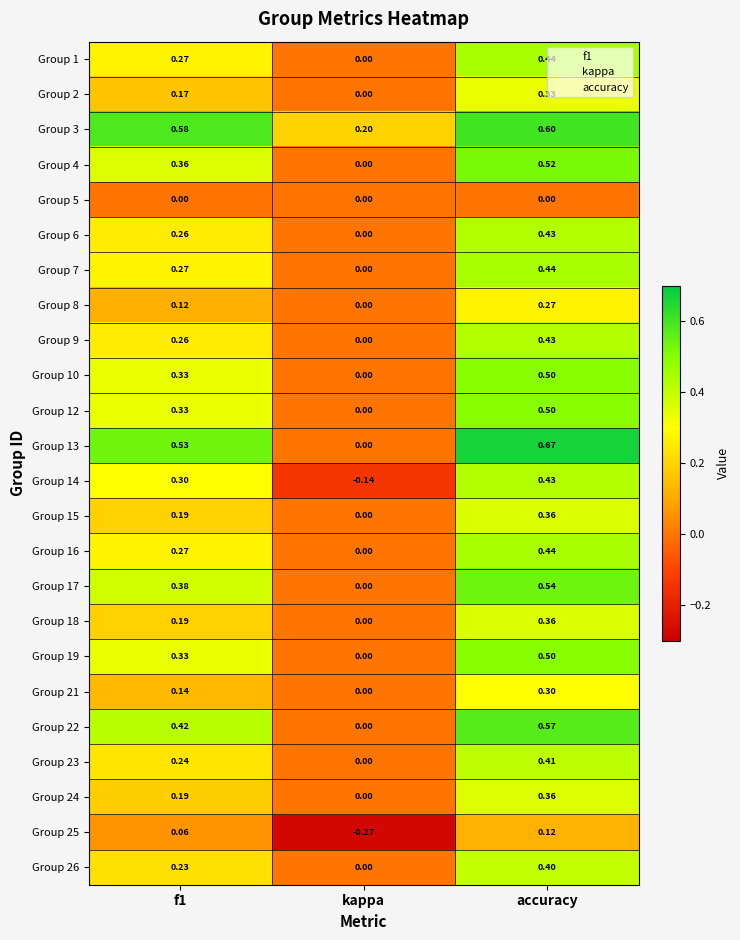

At which category is the sum across all series the highest?

accuracy